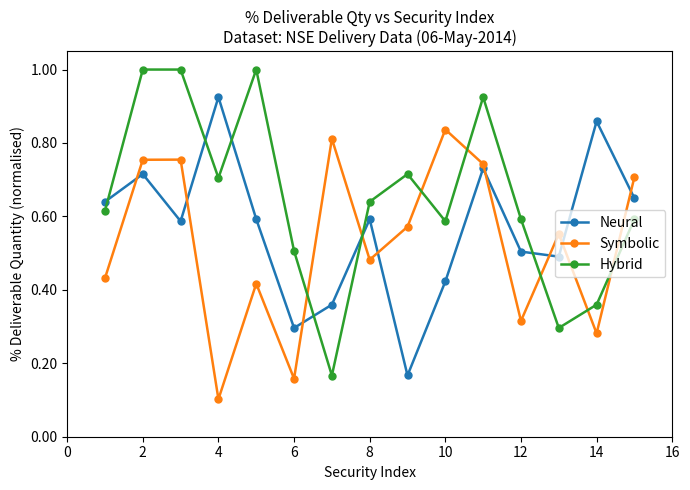

Which series has the widest spread of values?

Hybrid